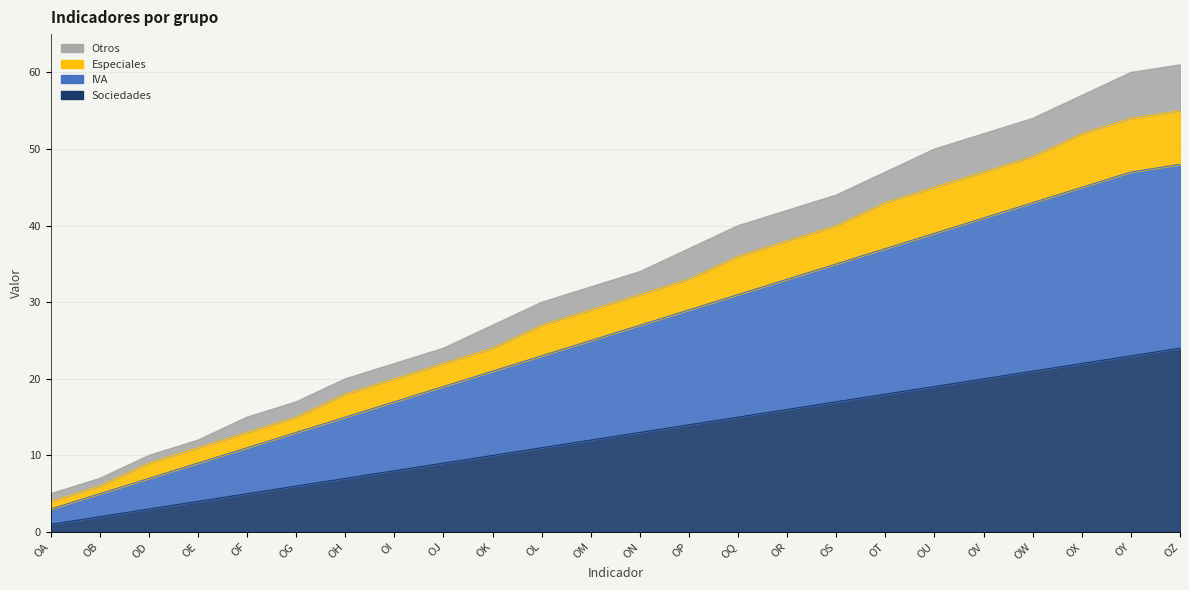

How many series are shown in this chart?

4